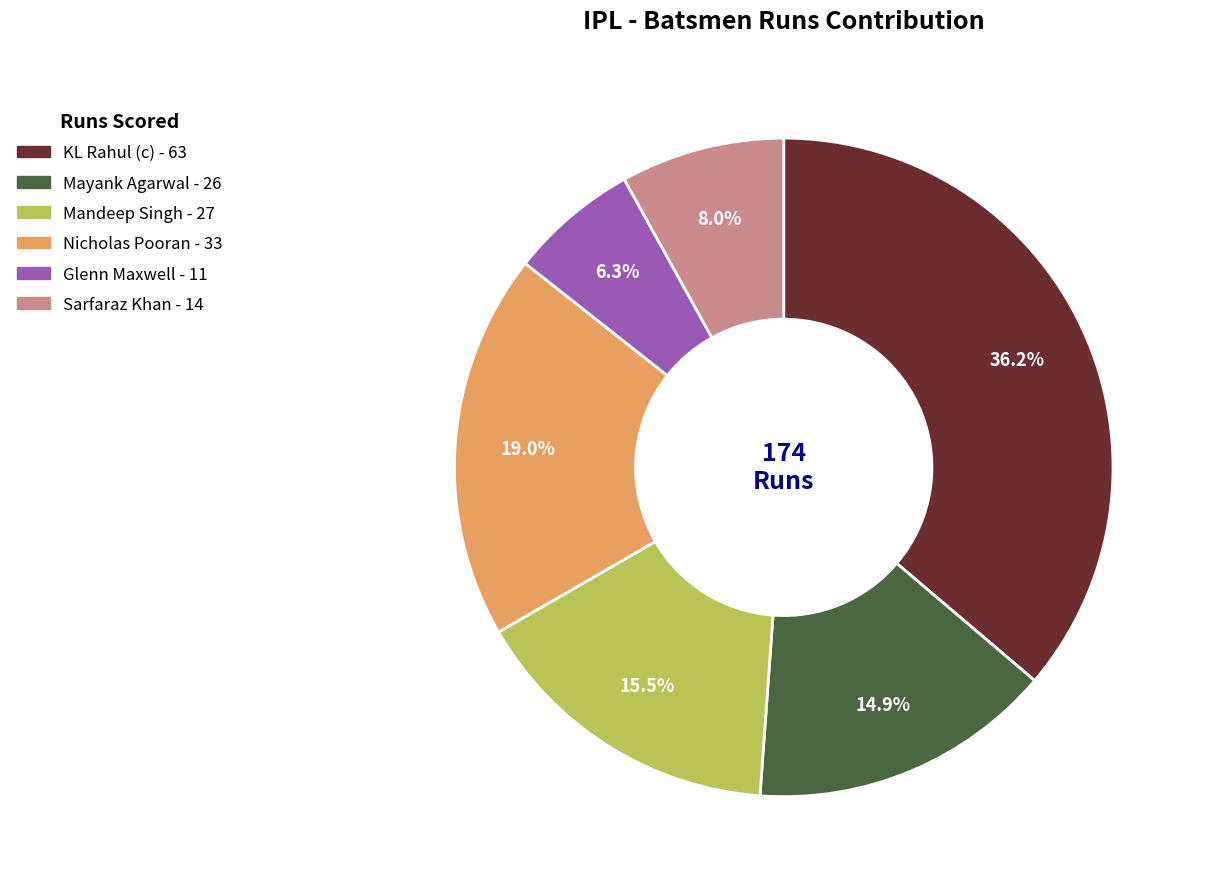

Does KL Rahul (c) represent more than half of the total?

No